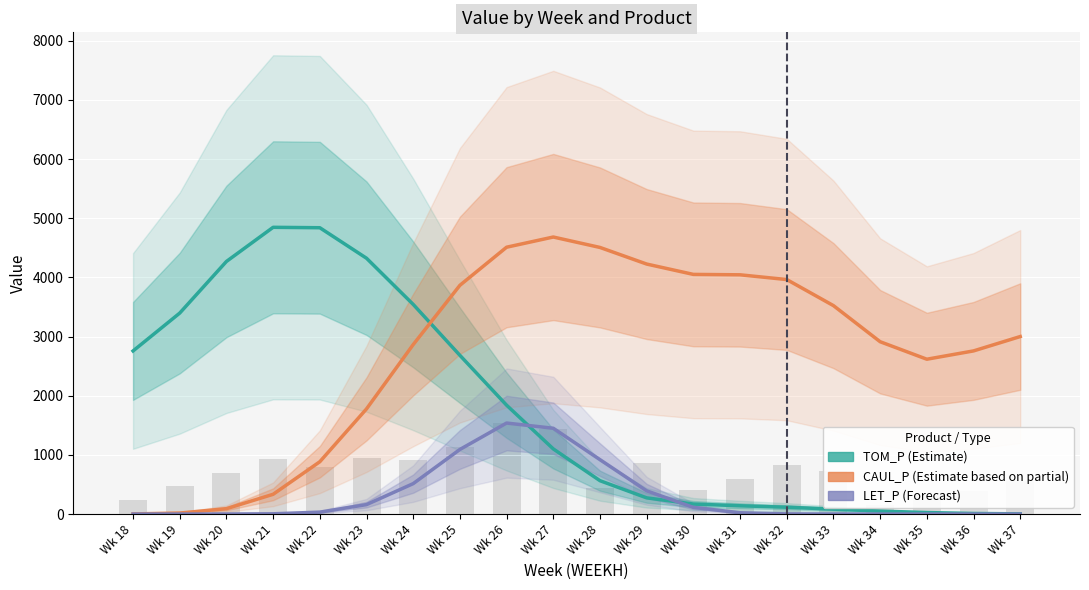

What is the difference between the maximum and minimum values in the LET_P series?

1538.4